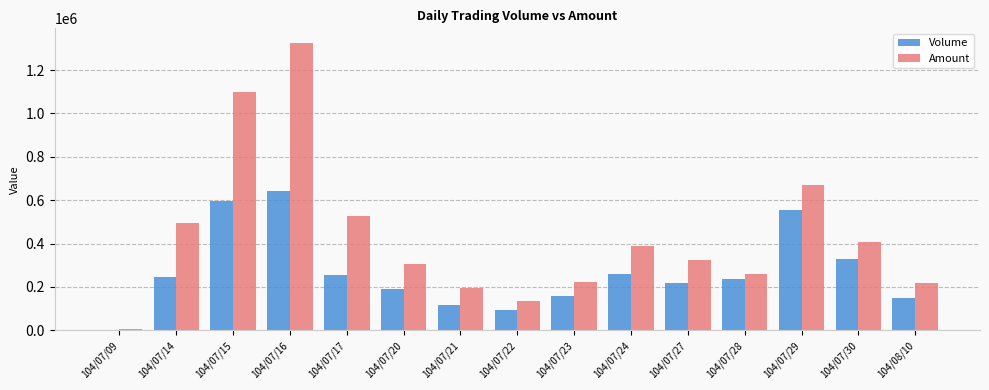

How many distinct data groups are displayed?

2